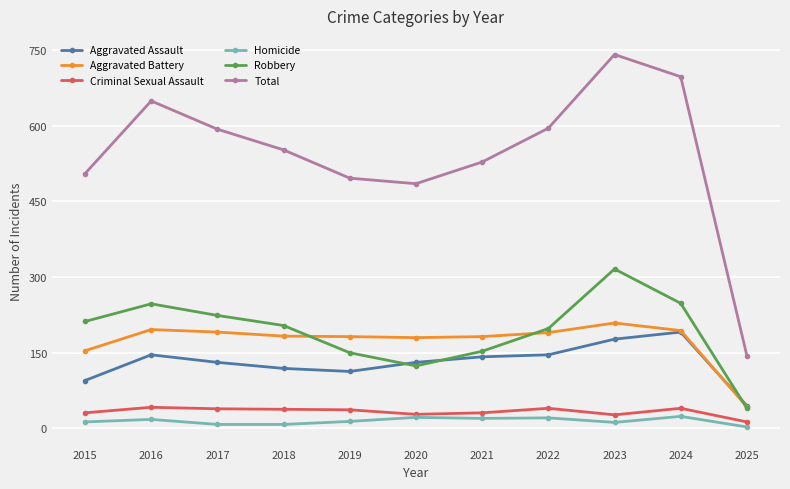

What are all the series names shown in the legend?

Aggravated Assault, Aggravated Battery, Criminal Sexual Assault, Homicide, Robbery, Total